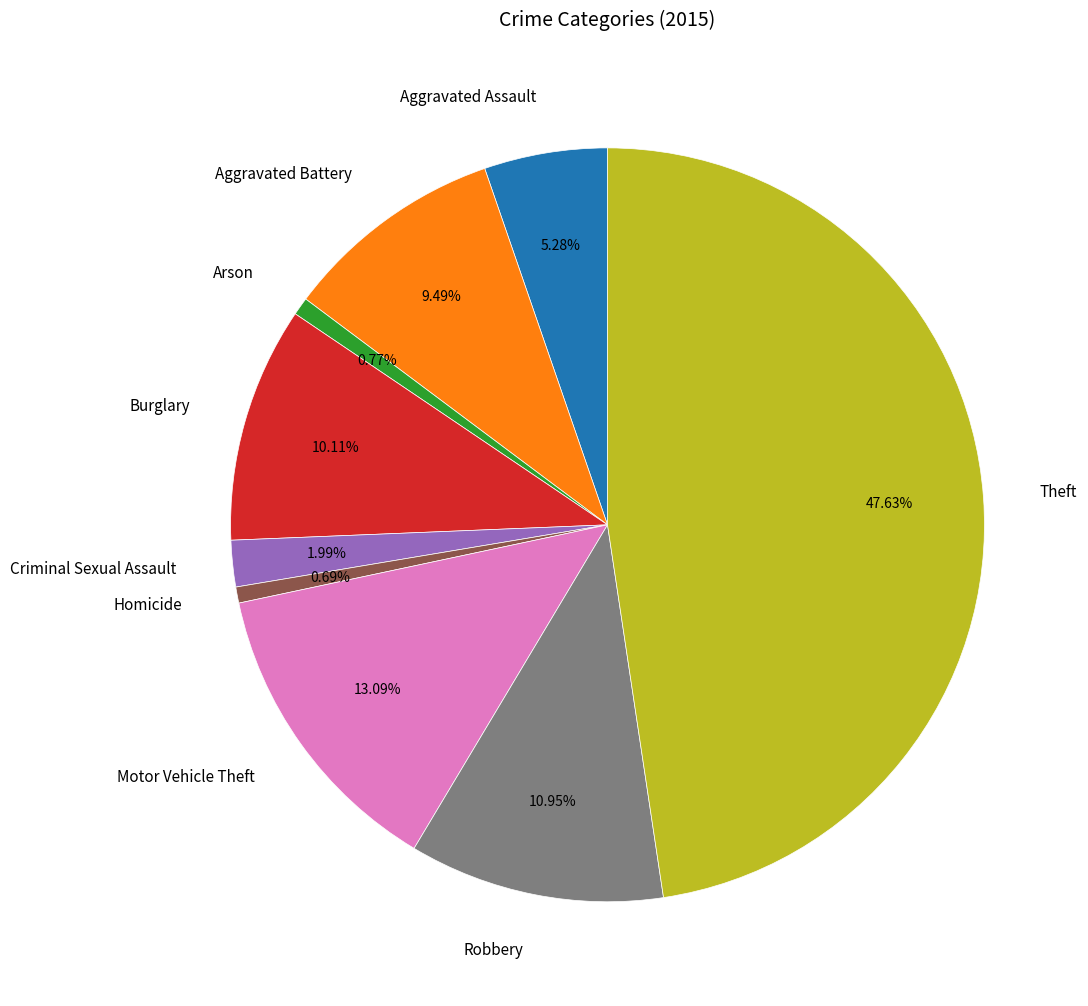

To the nearest percent, what is the combined percentage of Arson and Criminal Sexual Assault?

3%